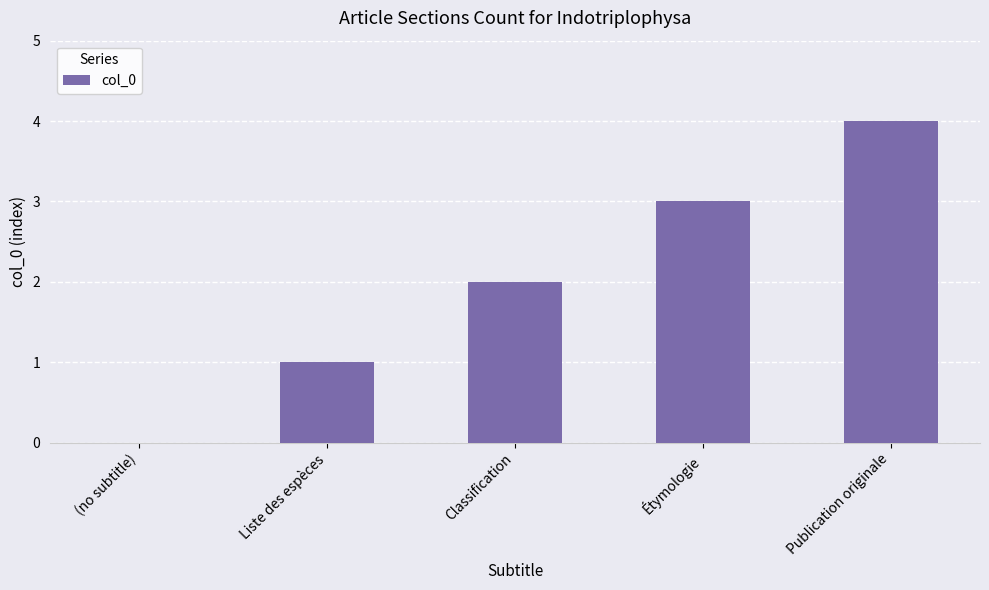

What is the maximum value shown in the chart?

4